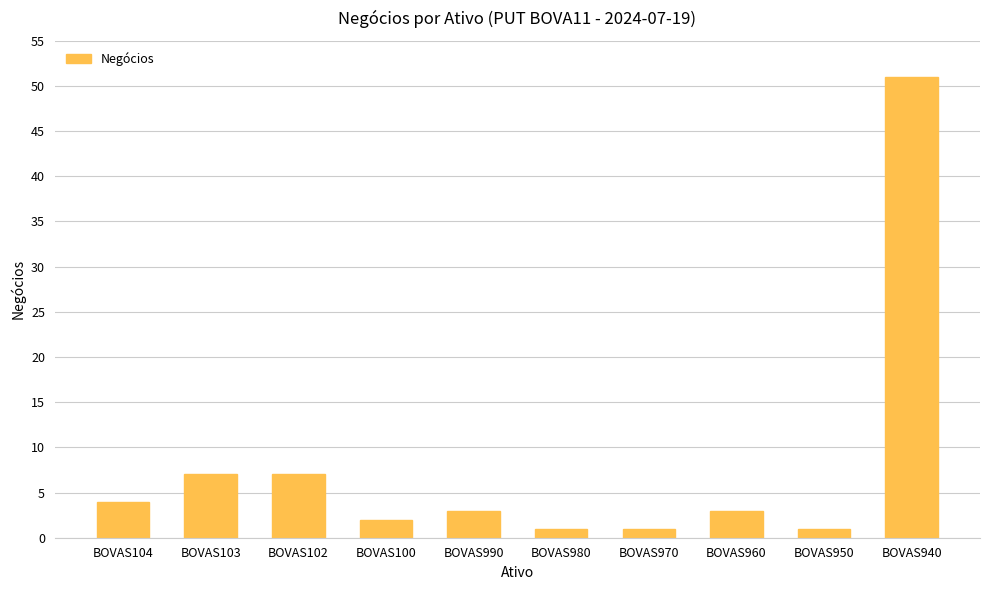

Is it true that the value at BOVAS990 is 3?

True